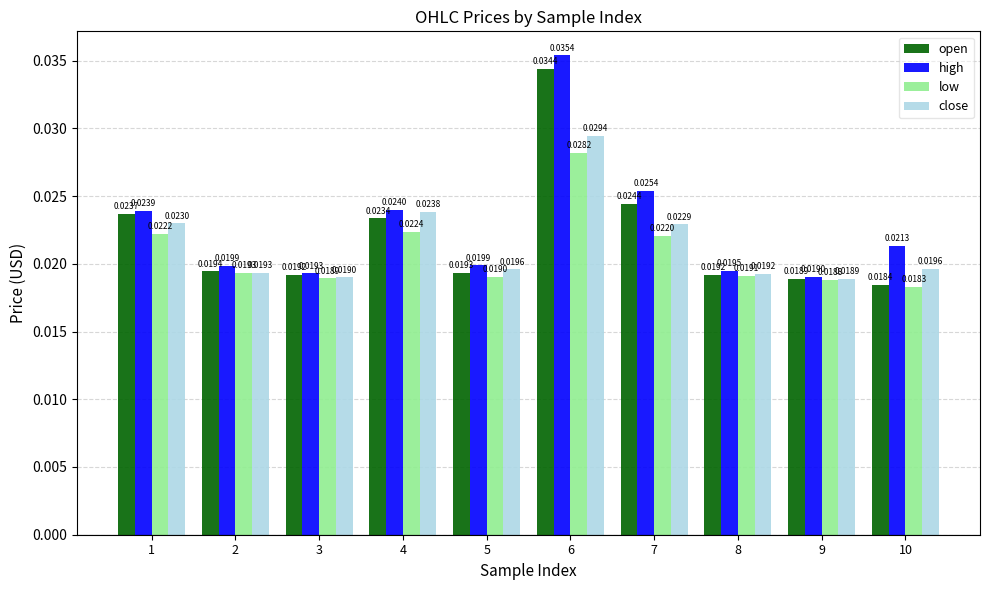

Which series has the widest spread of values?

high